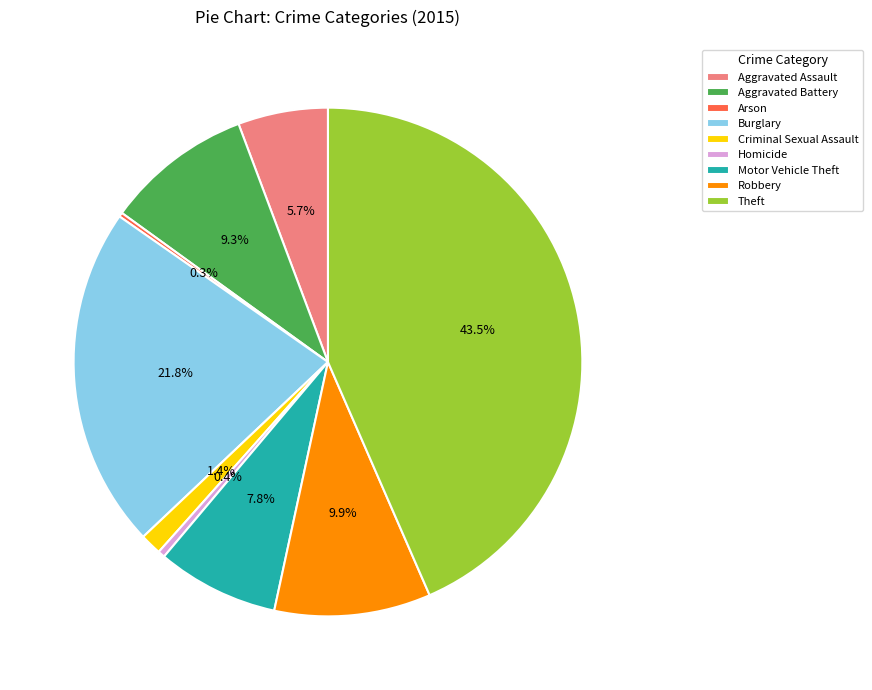

Approximately how many times larger is the value at Motor Vehicle Theft compared to Aggravated Assault?

1.4